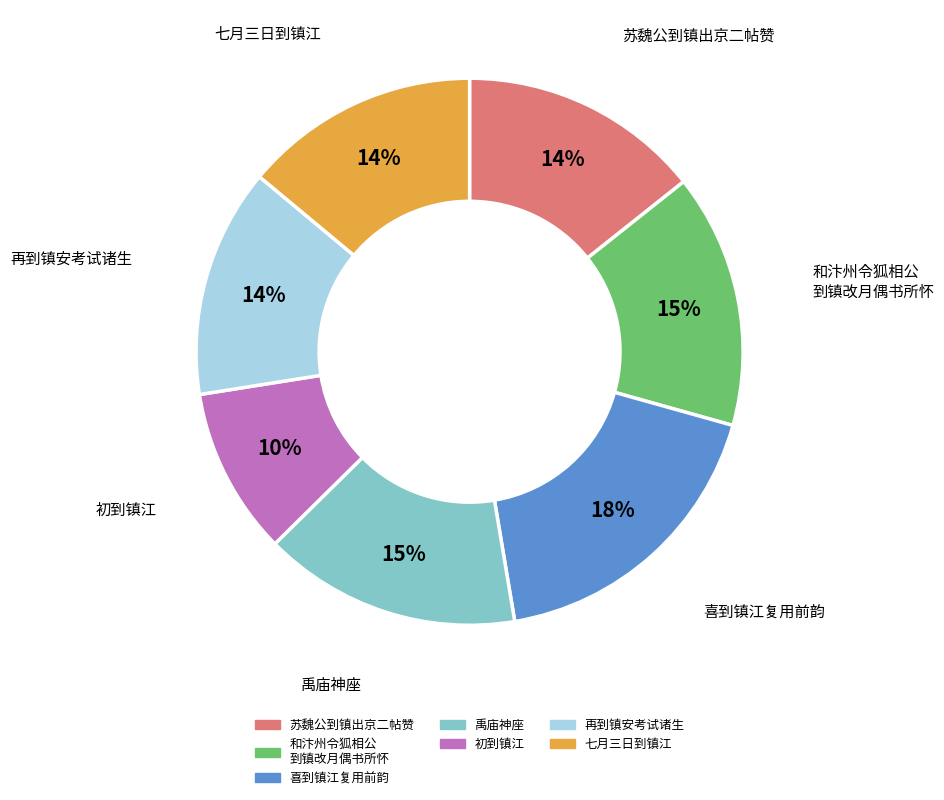

Does any single category account for the majority?

No